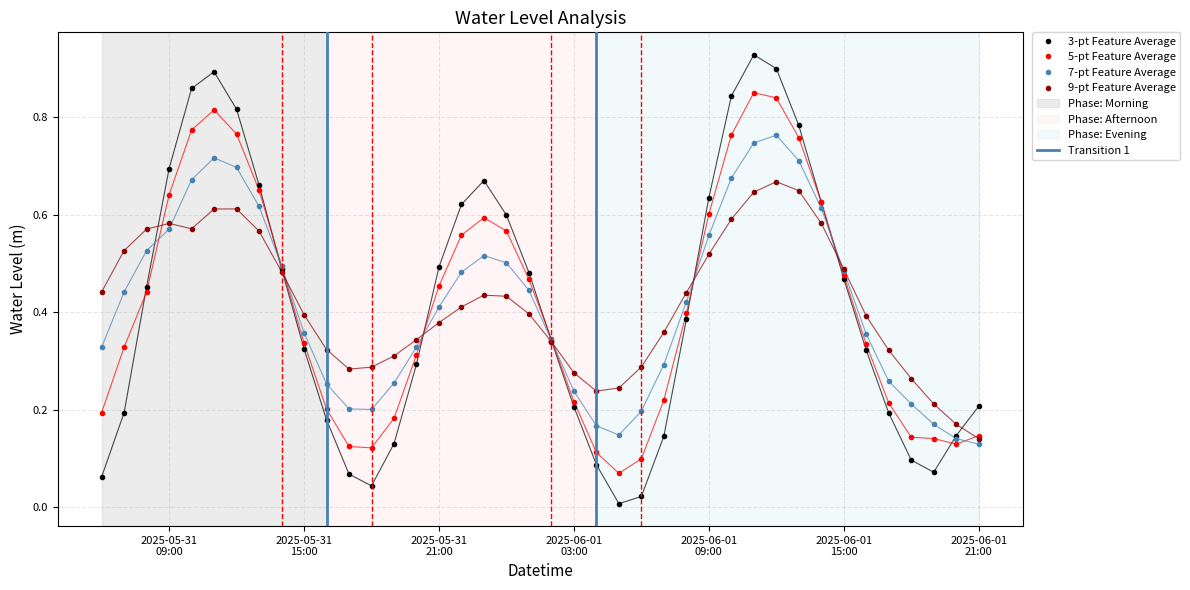

Reading right to left, transcribe all the data shown in this chart.

0.2	0.1	0.1	0.1	0.2	0.3	0.5	0.6	0.8	0.9	0.9	0.8	0.6	0.4	0.1	0.0	0.0	0.1	0.2	0.3	0.5	0.6	0.7	0.6	0.5	0.3	0.1	0.0	0.1	0.2	0.3	0.5	0.7	0.8	0.9	0.9	0.7	0.5	0.2	0.1